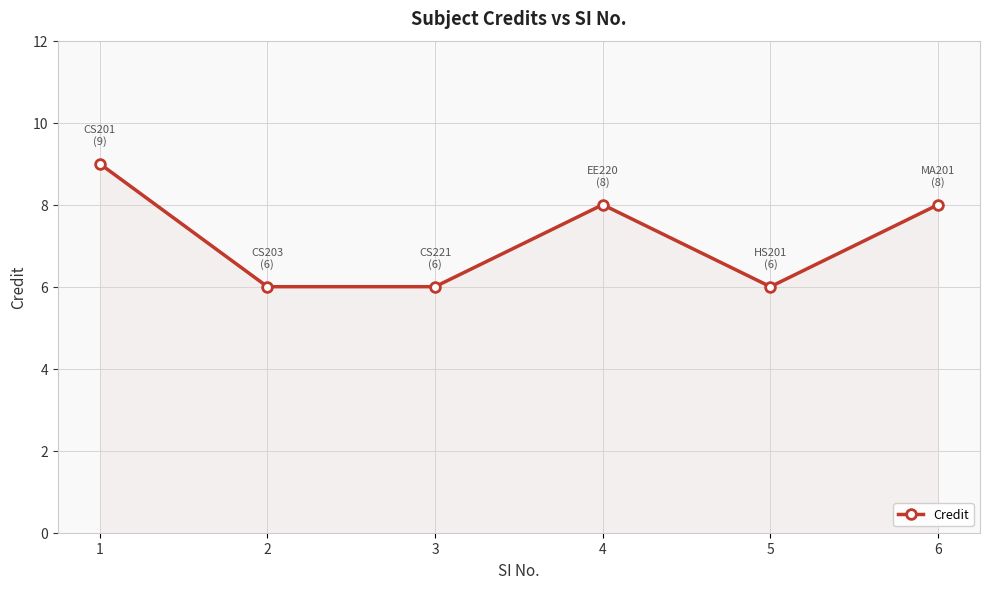

How many data points are less than 8?

3